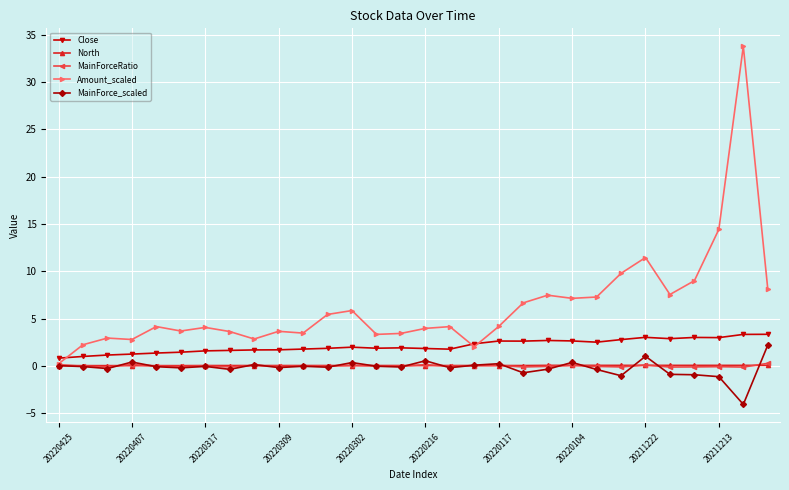

Which series has the largest range (max minus min)?

Amount_scaled